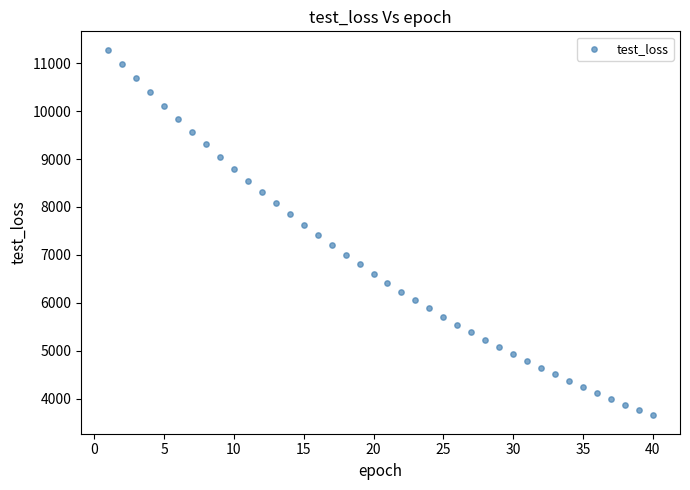

What is the range of Y values (max minus min)?

7638.2